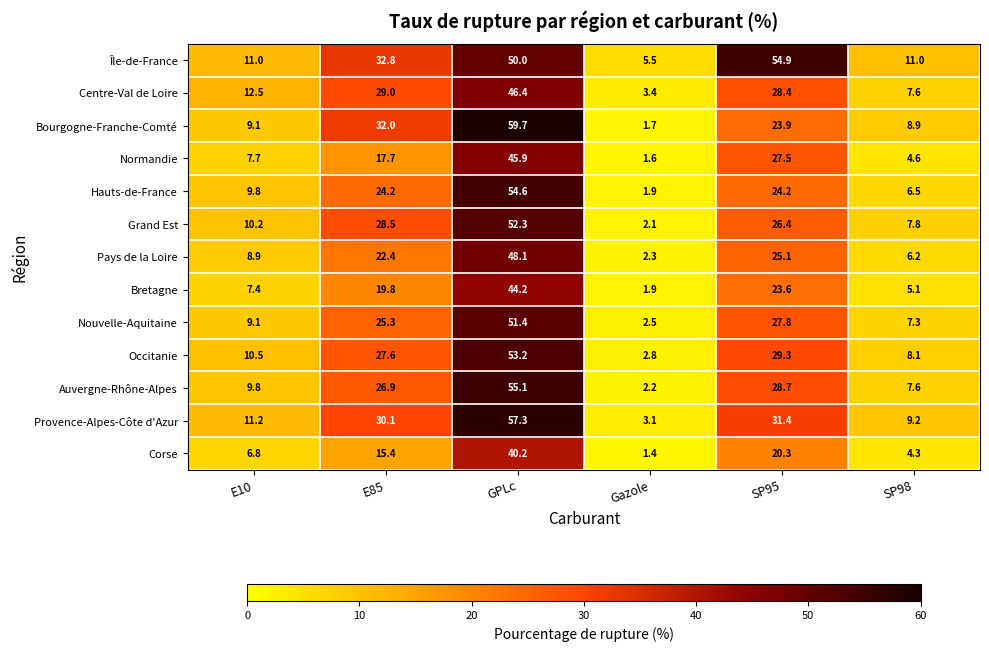

At E85, list the series in order from largest to smallest.

Île-de-France, Bourgogne-Franche-Comté, Provence-Alpes-Côte d'Azur, Centre-Val de Loire, Grand Est, Occitanie, Auvergne-Rhône-Alpes, Nouvelle-Aquitaine, Hauts-de-France, Pays de la Loire, Bretagne, Normandie, Corse